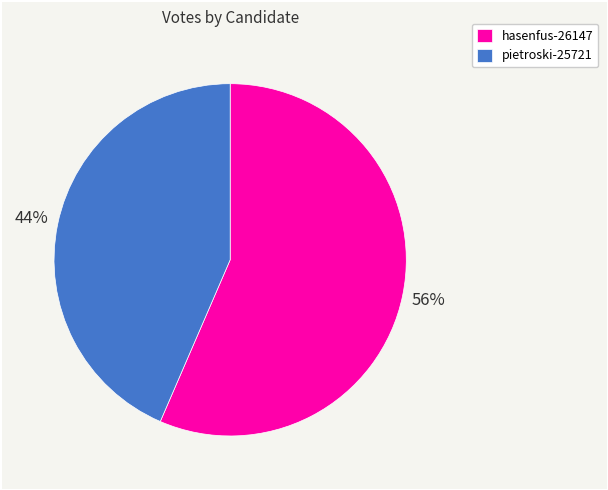

How many segments does this pie chart have?

2